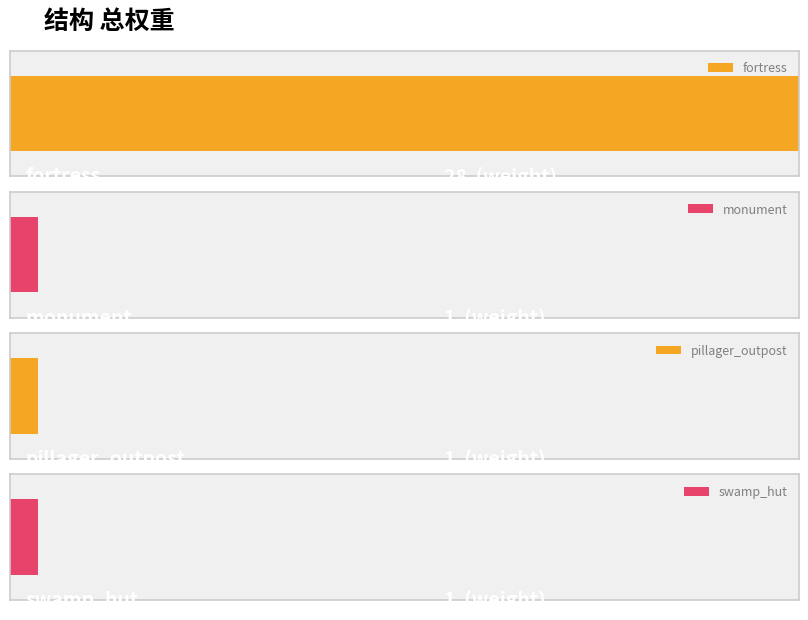

What position from the left is pillager_outpost?

3